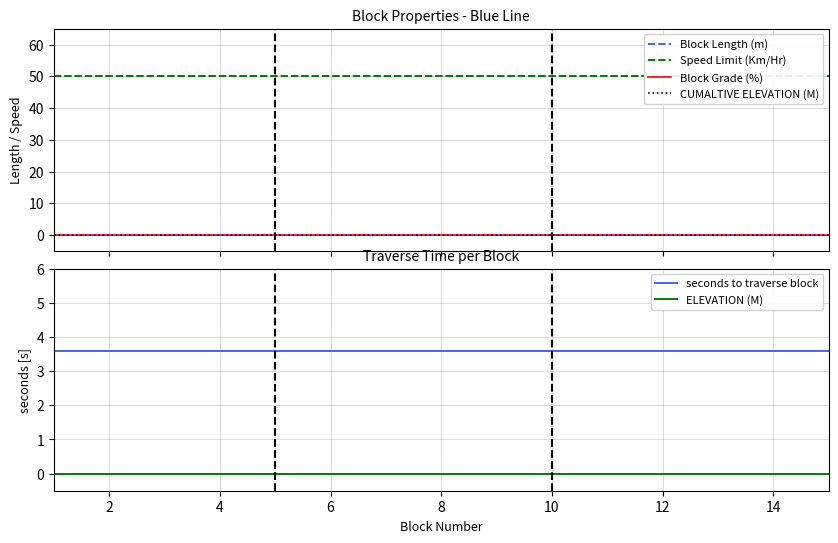

True or false: ELEVATION (M) and seconds to traverse block intersect in this chart.

False